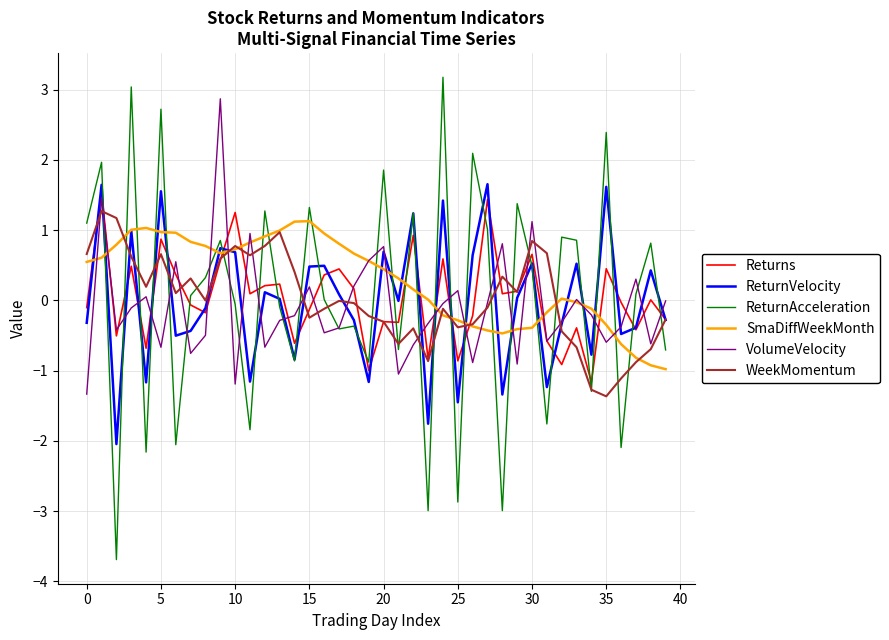

How many intersections are there between VolumeVelocity and ReturnVelocity?

27